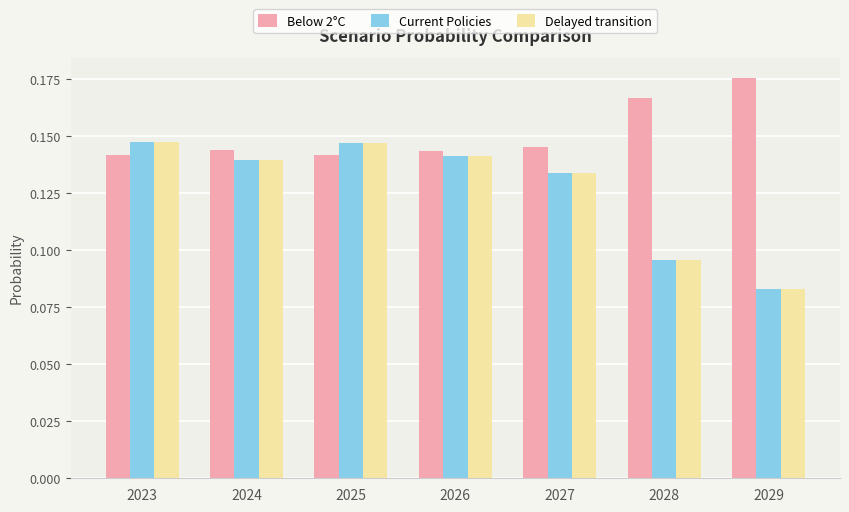

What is the sum of all Current Policies values?

0.9